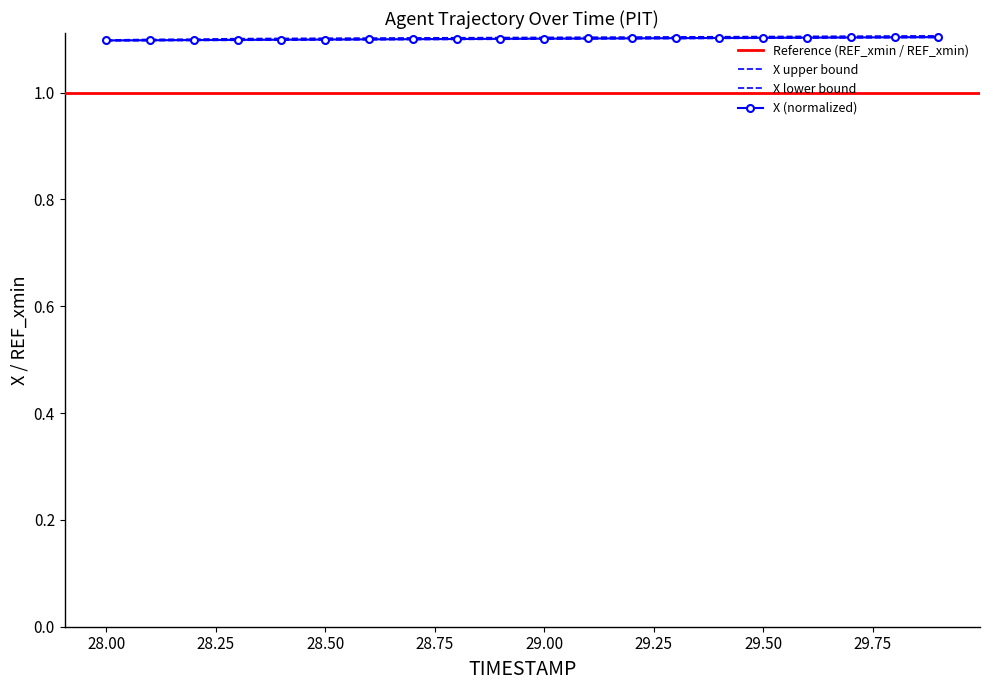

Which series has the largest total across all categories?

X_upper